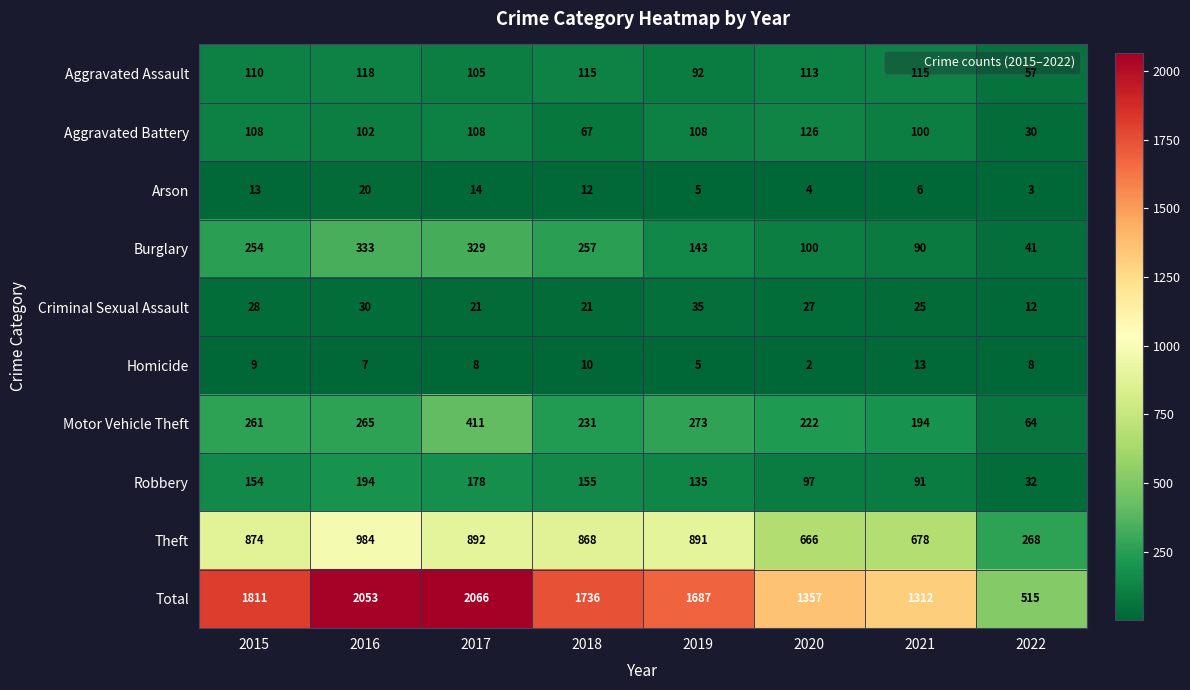

Which series has the largest range (max minus min)?

Total